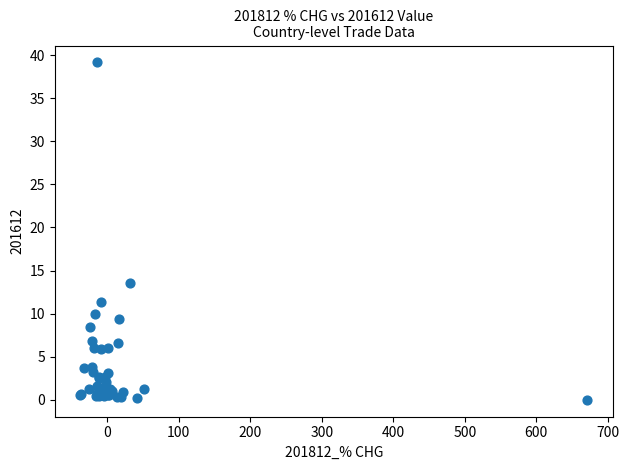

What Y value in the scatter plot is closest to 19?

13.5